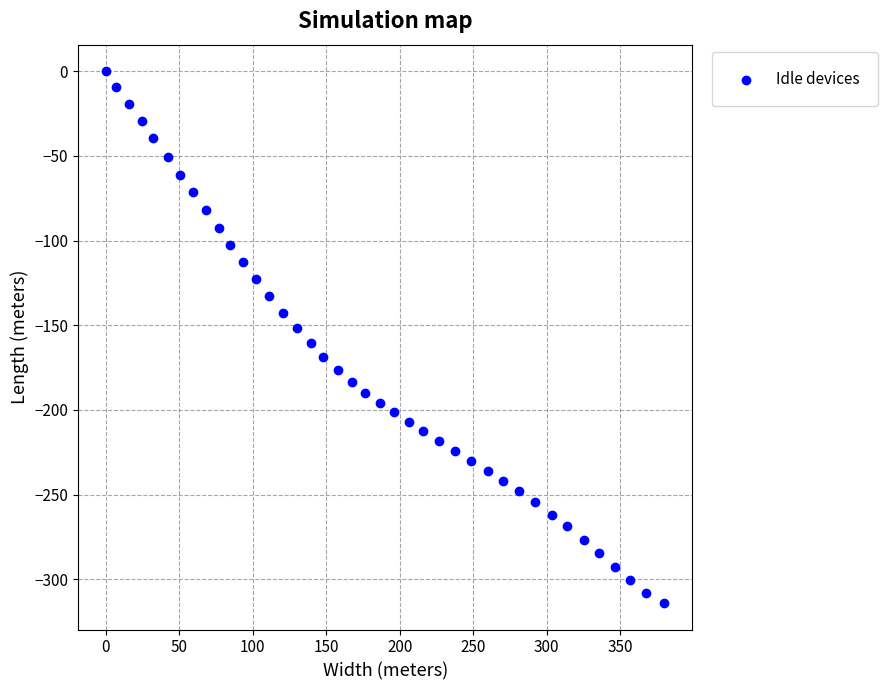

What is the range of Y values (max minus min)?

314.0